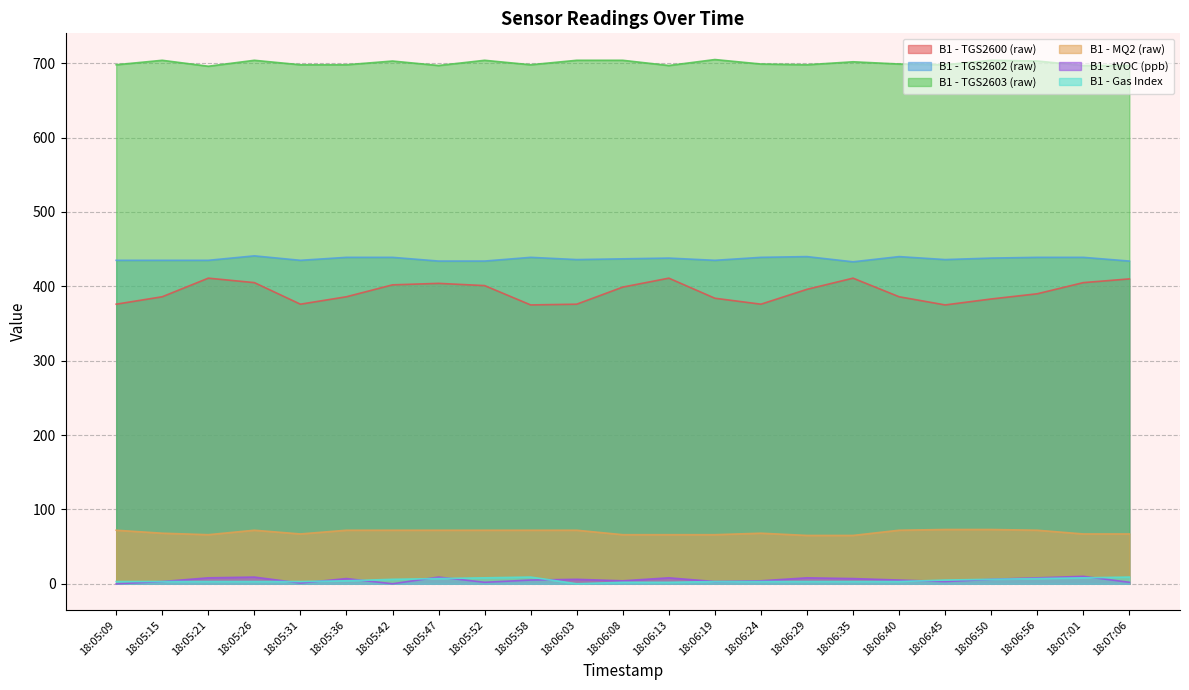

Count the number of data series in this chart.

6